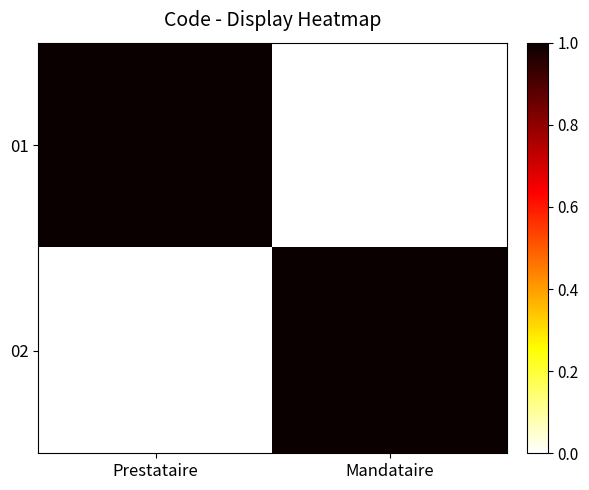

At which category is the sum across all series the highest?

Prestataire